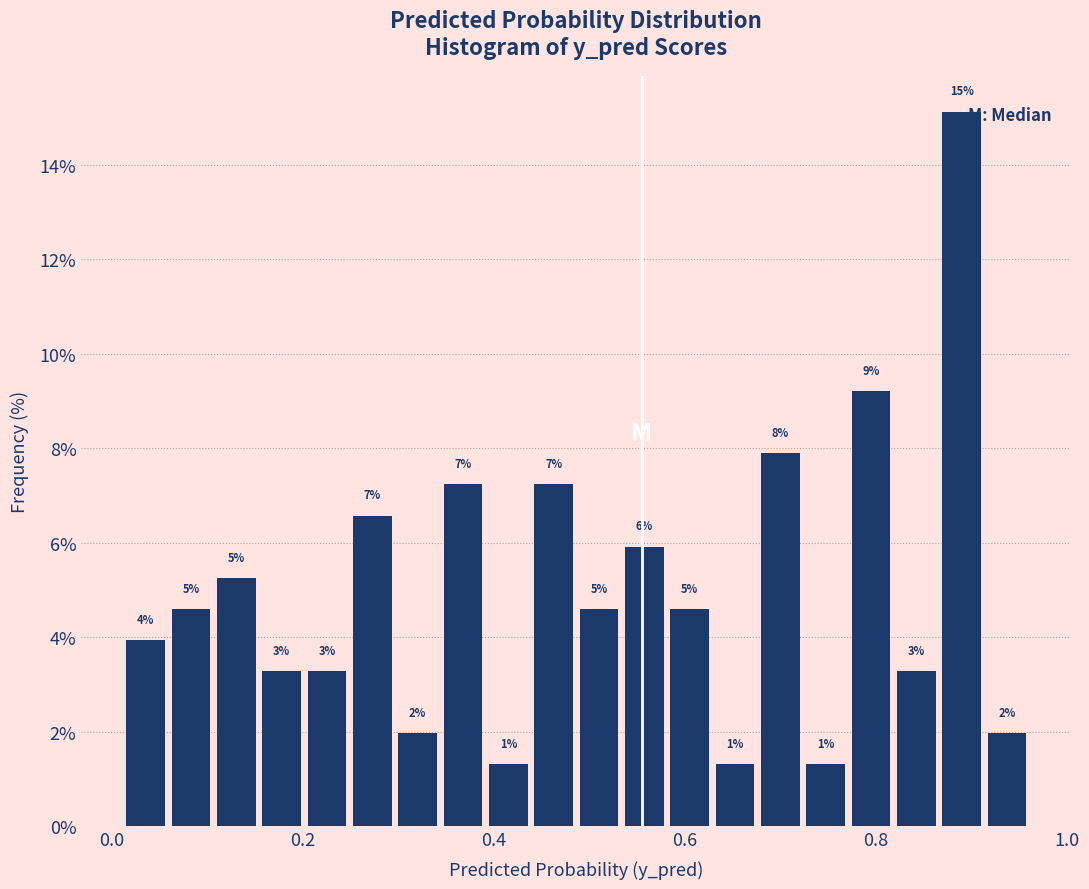

Read against the x-axis, roughly where is the centre of the tallest bar?

0.90